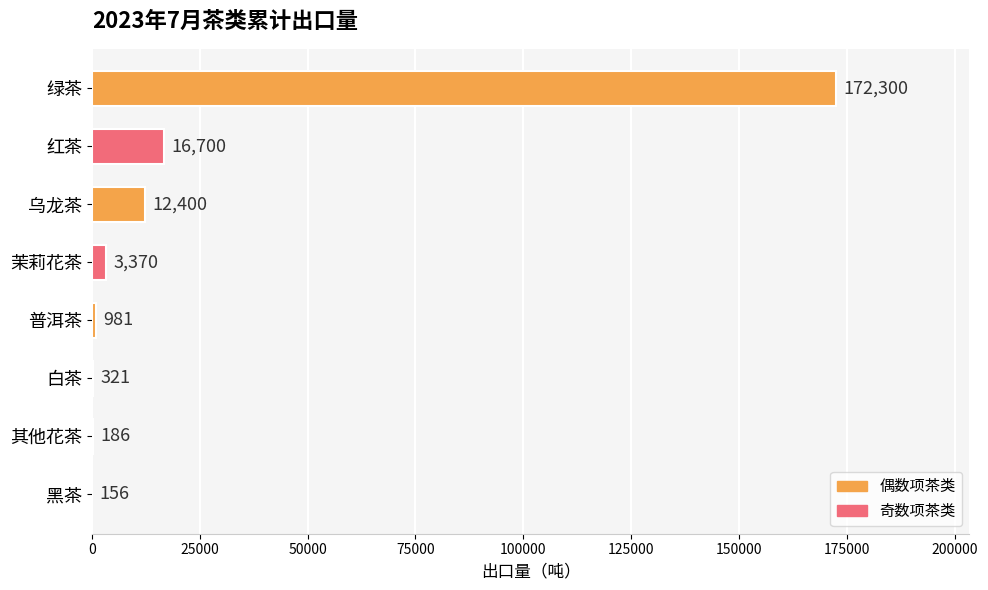

What is the sum of all values?

206414